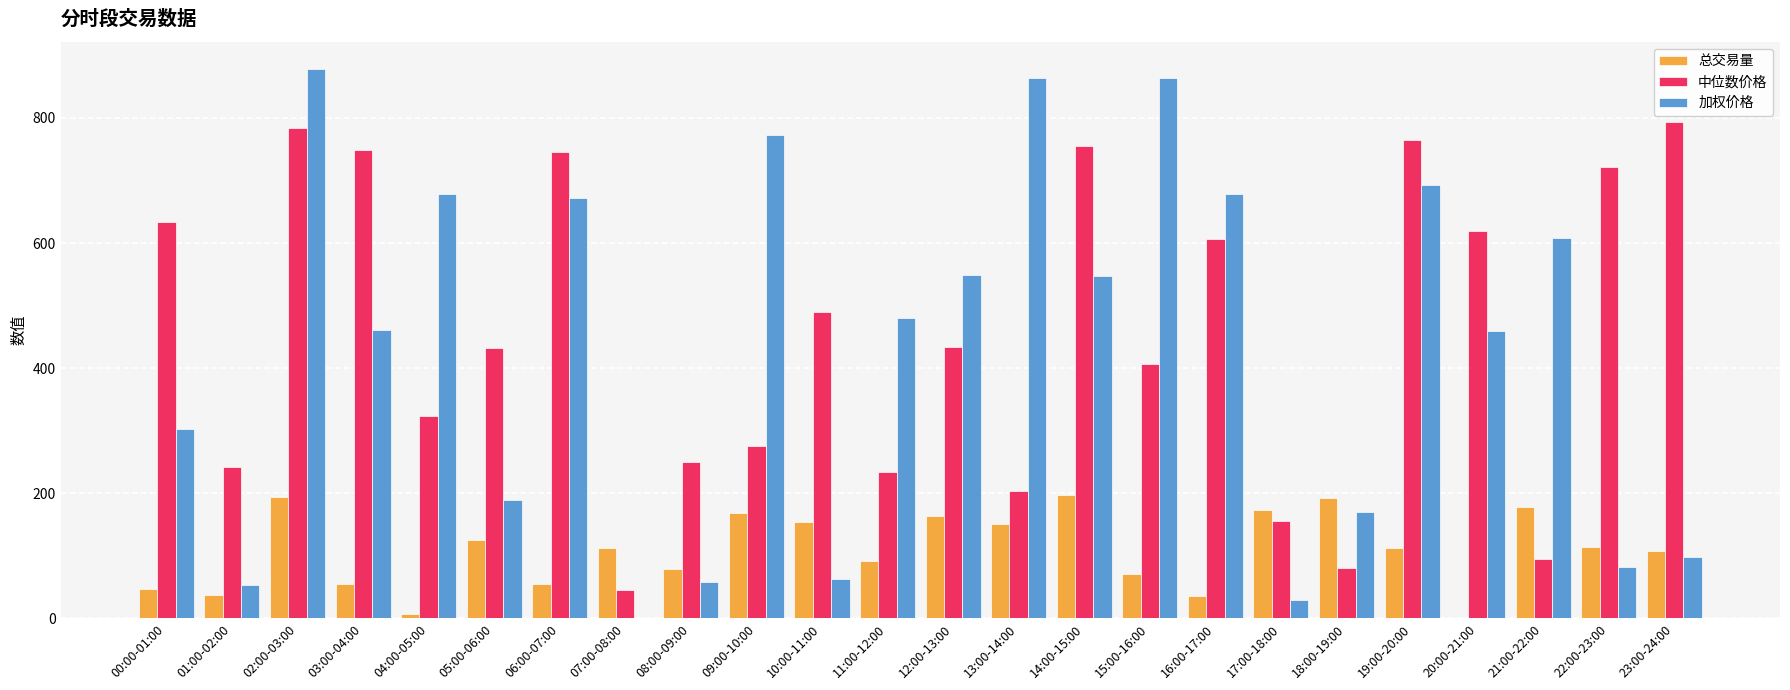

What is the sum of all 总交易量 values?

2628.9